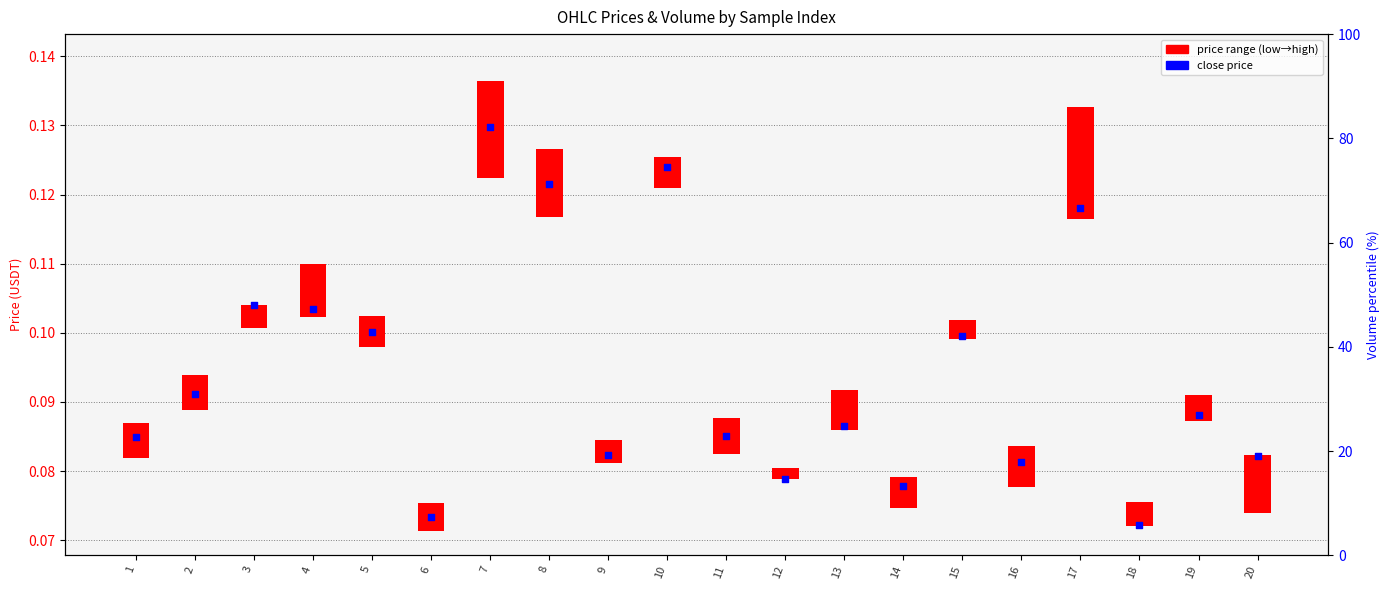

Which series contains the lowest Y value?

price range (low→high)